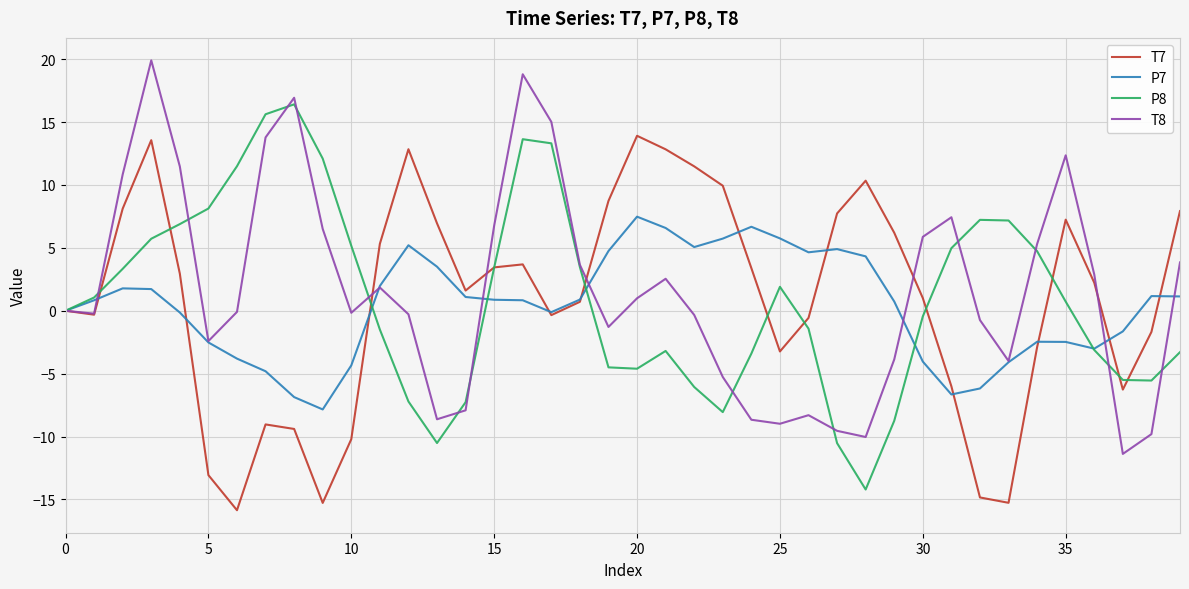

List the series in order of their peak value, lowest first.

P7, T7, P8, T8